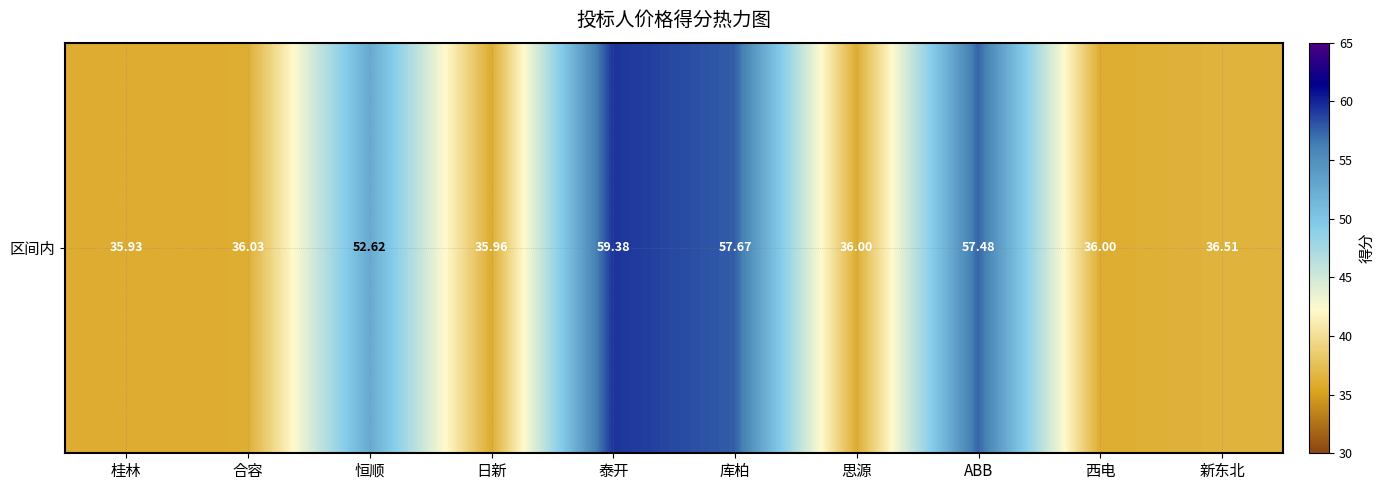

What is the ratio of the value at 恒顺 to the value at 日新?

1.5